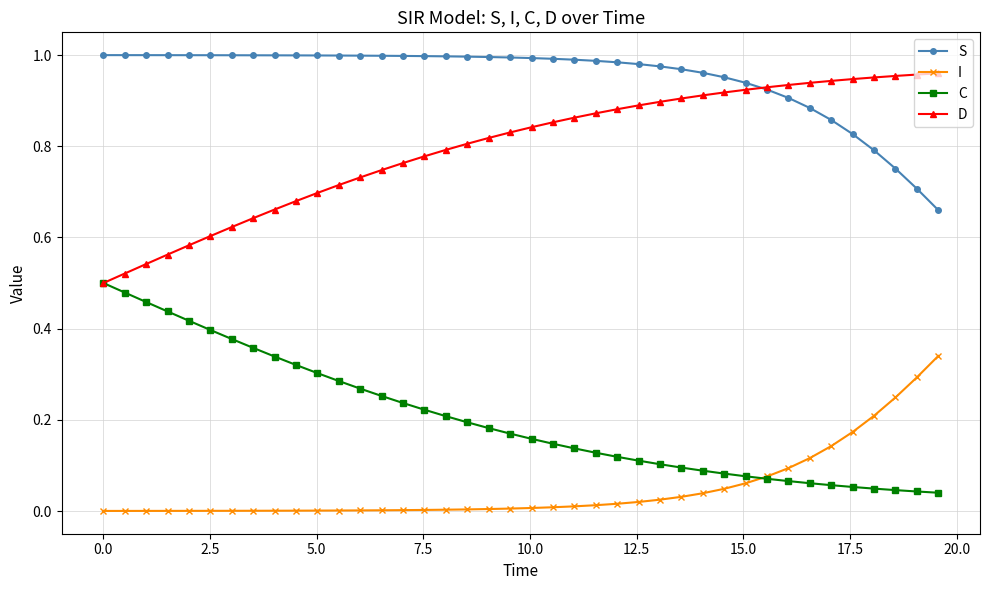

Which series has the largest total across all categories?

S